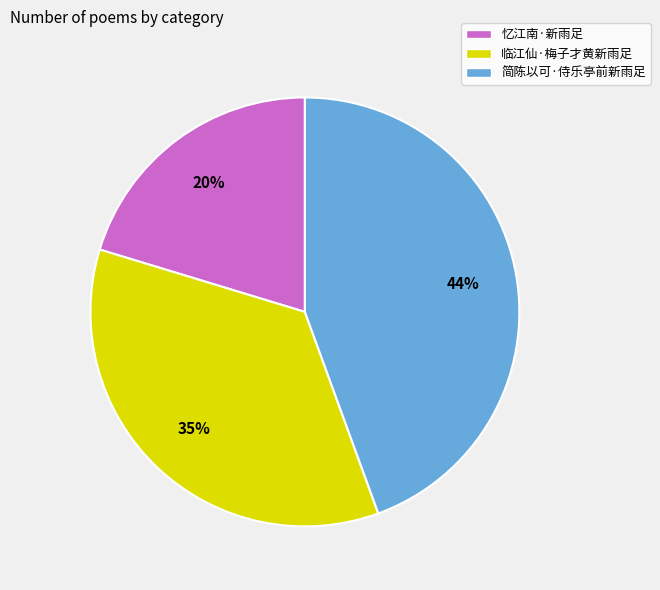

Does any single category account for the majority?

No